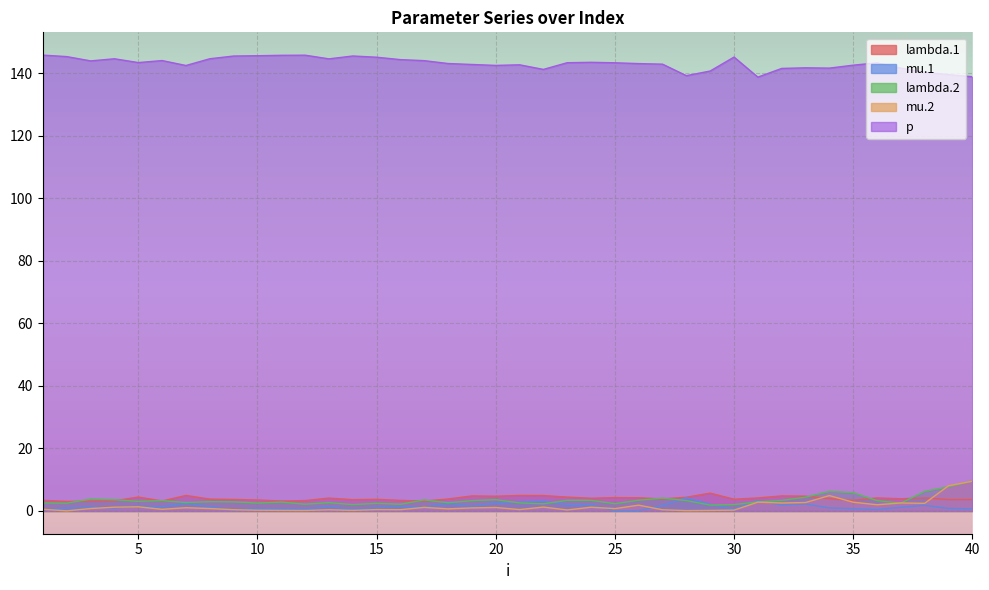

What is the difference between the maximum and minimum values in the lambda.2 series?

7.7